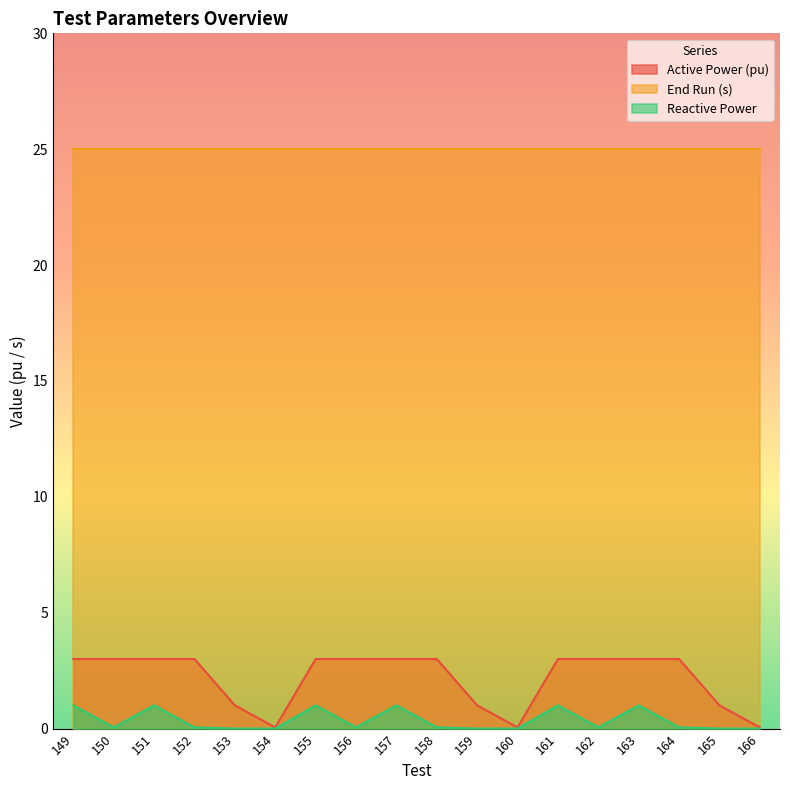

True or false: Reactive Power and Active Power (pu) intersect in this chart.

False